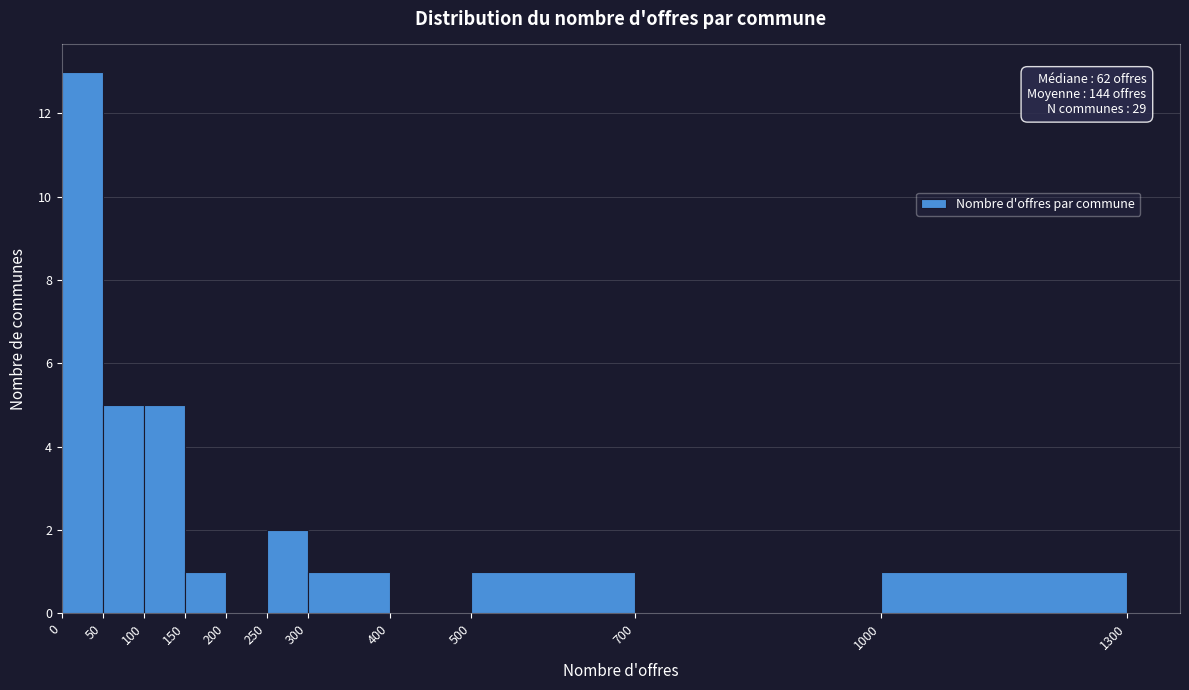

Which range on the x-axis has the tallest bar?

0 to 50